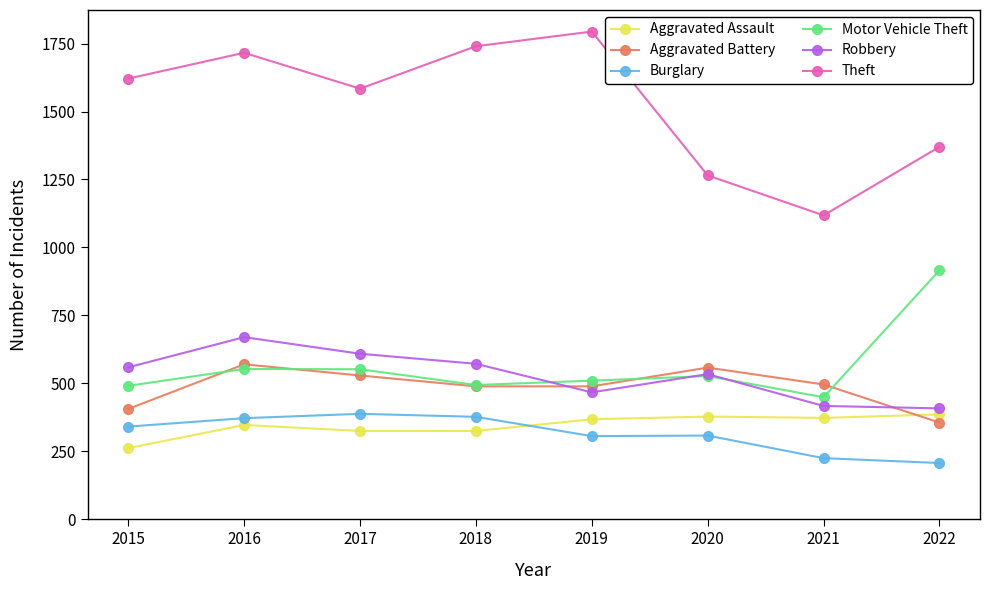

Between which two adjacent categories do Robbery and Motor Vehicle Theft first intersect?

2018 and 2019